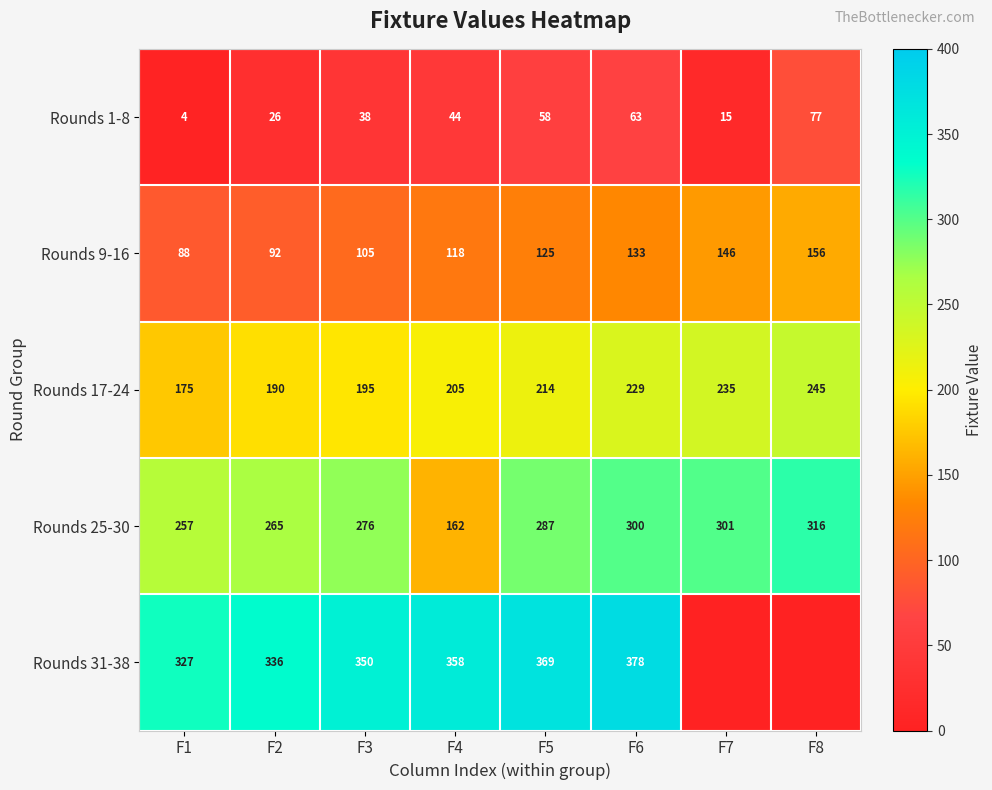

The value of Rounds 31-38 at F2 is 590. True or false?

False